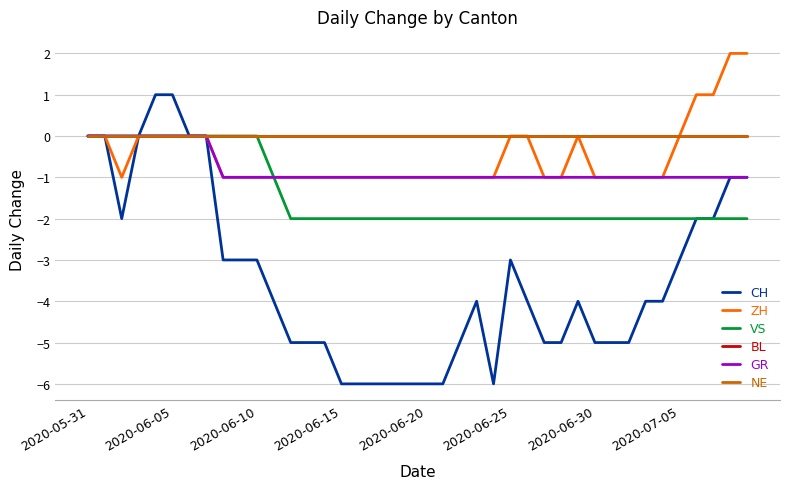

Is this an area chart (filled region under the line)?

No